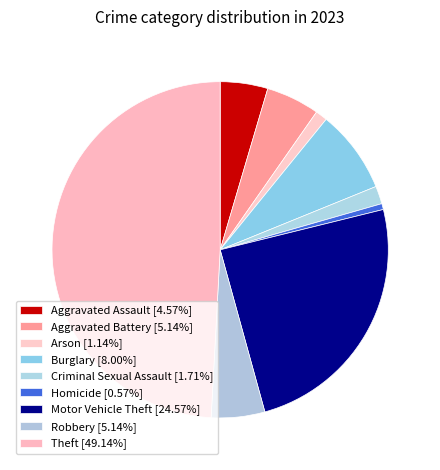

The Motor Vehicle Theft slice represents 19% of the pie. True or false?

False